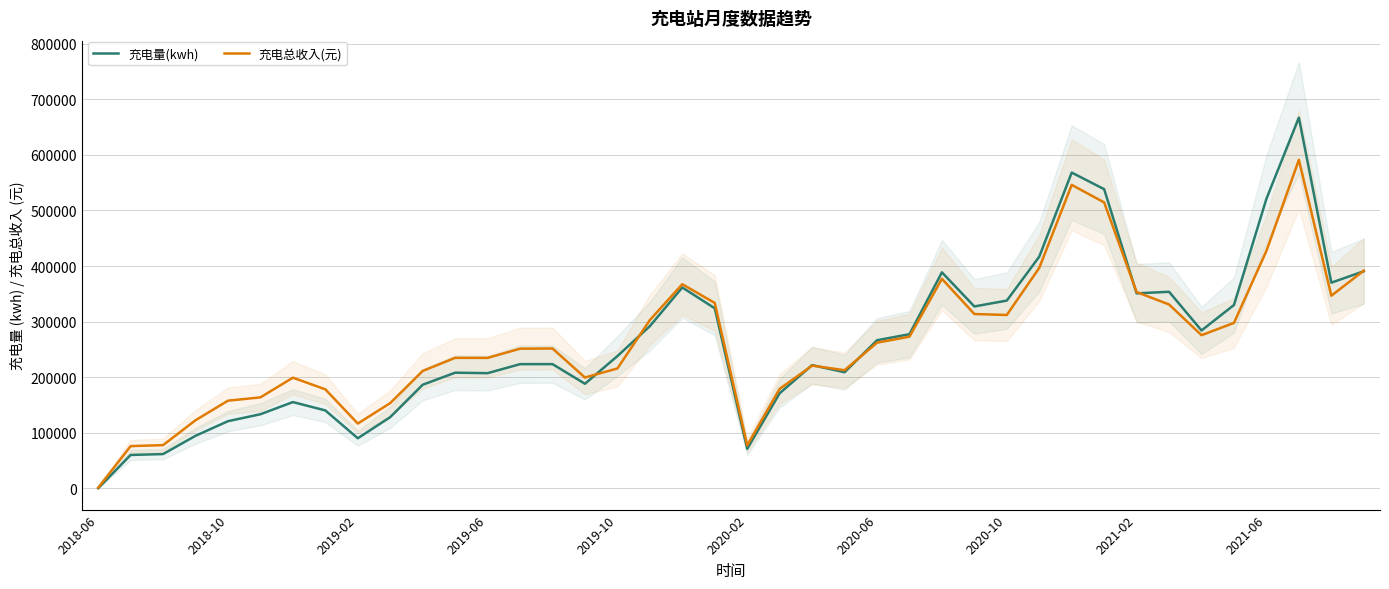

Which series changed the most between 35 and 38?

充电总收入(元)